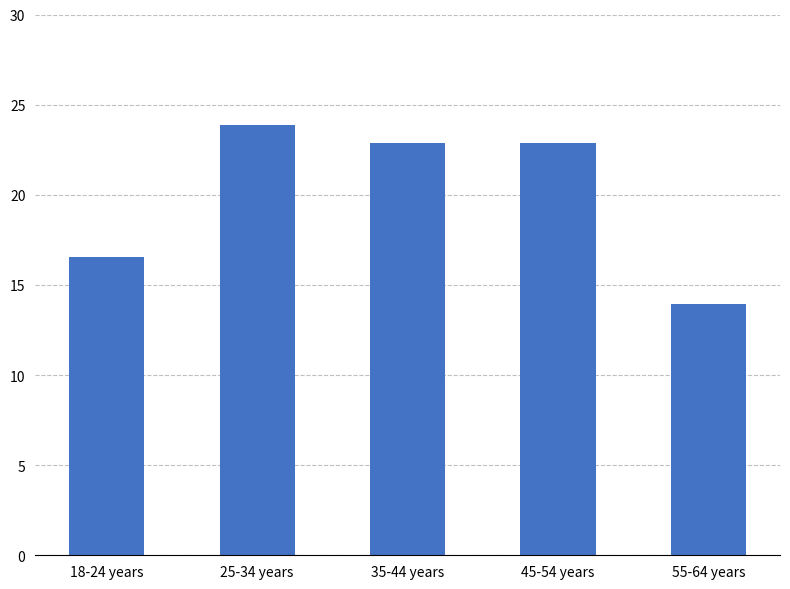

Reading right to left, list all the values displayed in this chart.

55-64 years=13.9	45-54 years=22.8	35-44 years=22.8	25-34 years=23.9	18-24 years=16.5